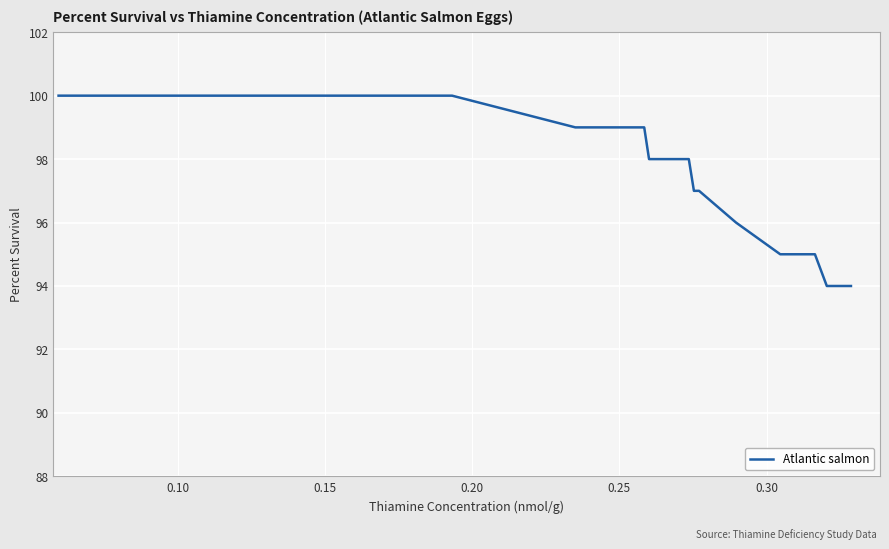

What is the maximum value shown in the chart?

100